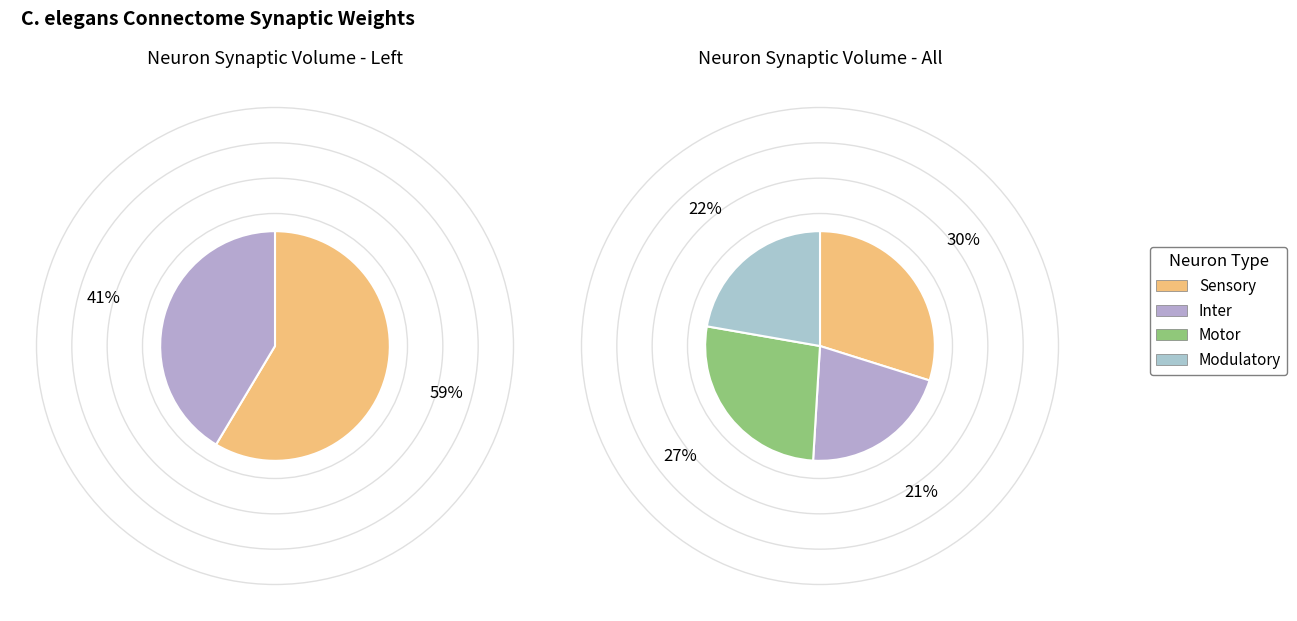

Approximately how many times larger is the value at Sensory compared to Modulatory?

1.3